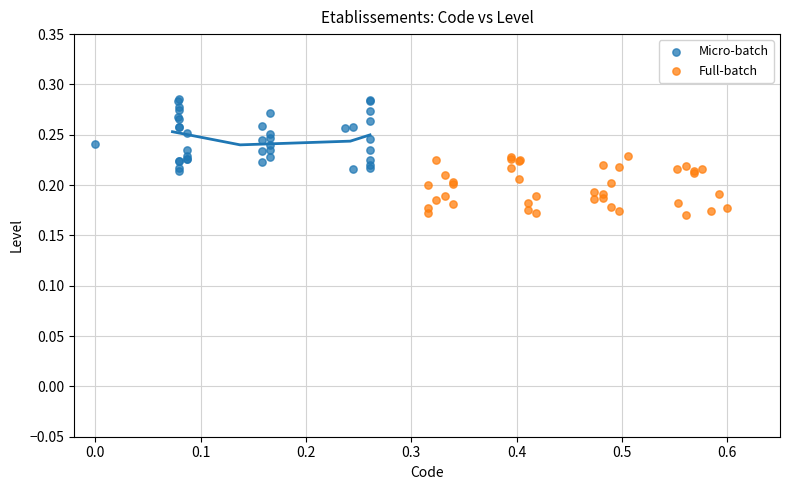

Which series contains the highest Y value?

Micro-batch